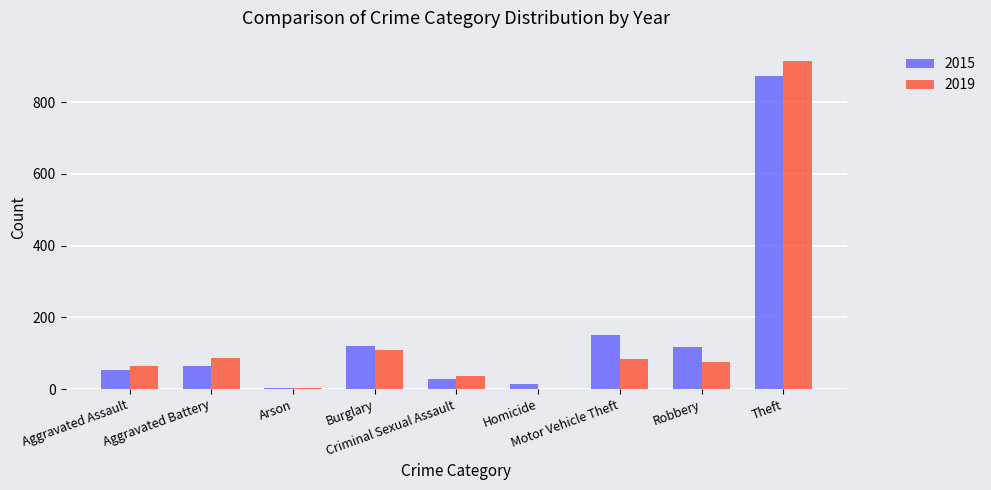

How many series are shown in this chart?

2